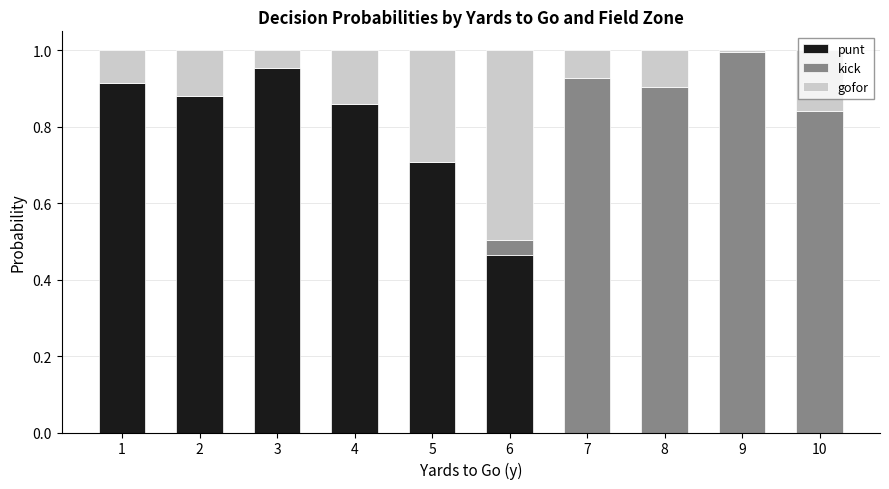

The value of punt at 3 is 1.0. True or false?

True